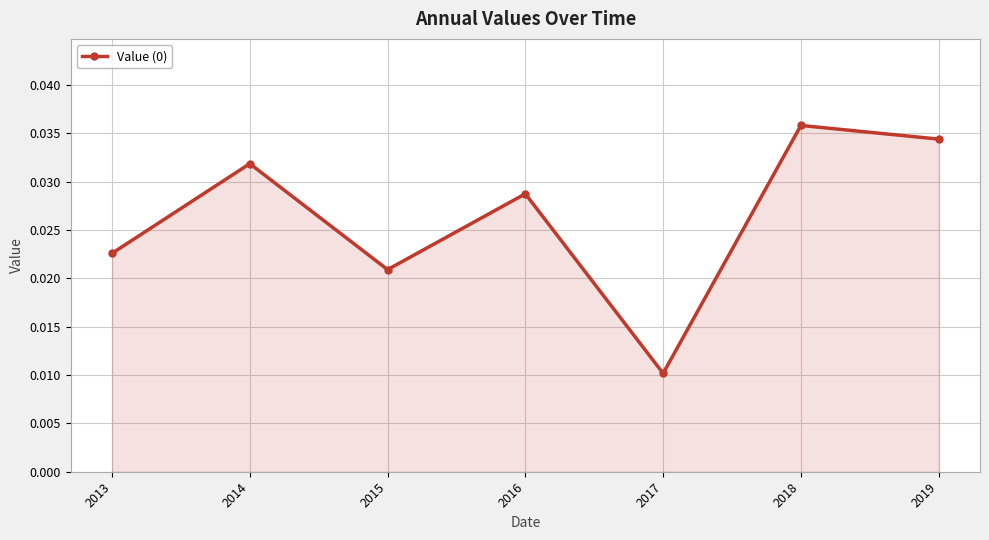

True or false: the data has more than 0 interior local peaks.

True